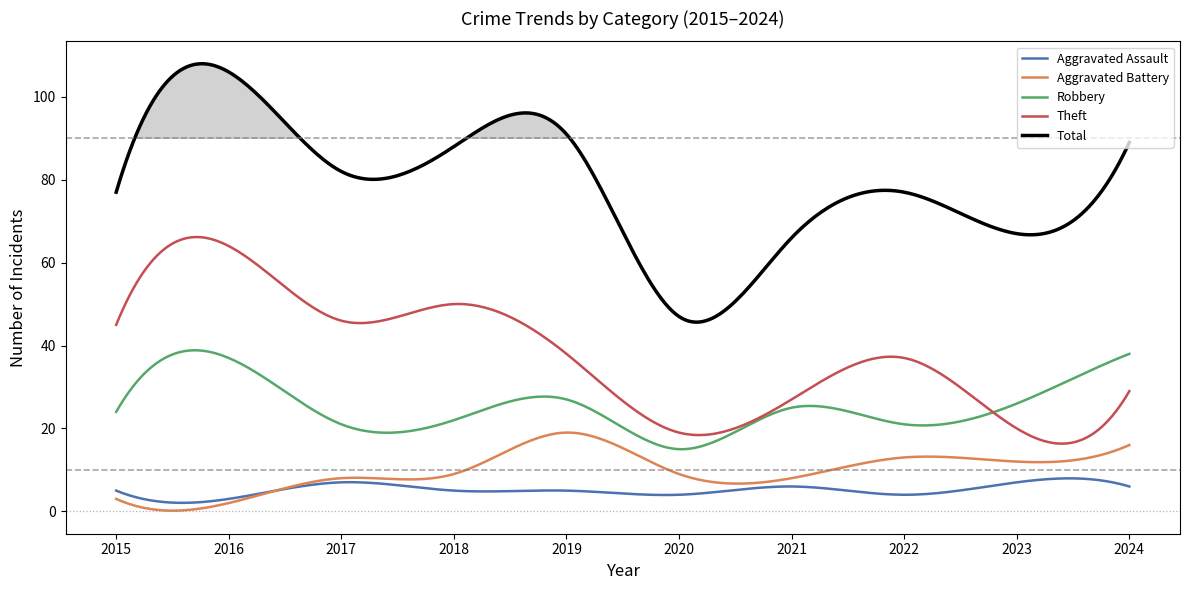

How many lines are shown in the chart?

5